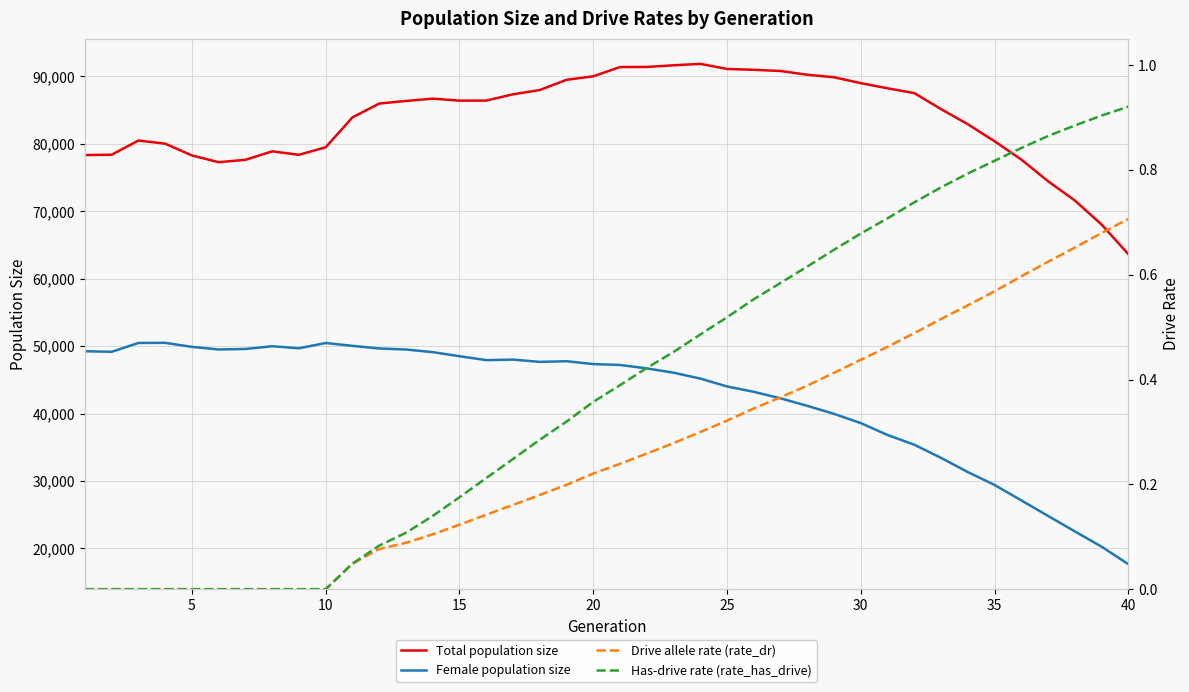

Which series has the widest spread of values?

Female population size